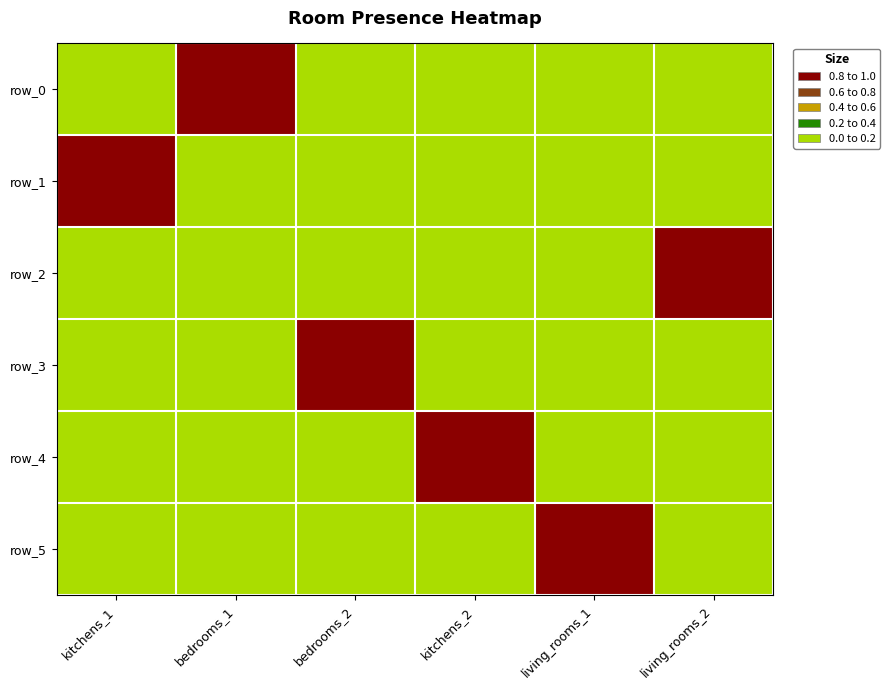

The value of row_3 at living_rooms_1 is 0. True or false?

False